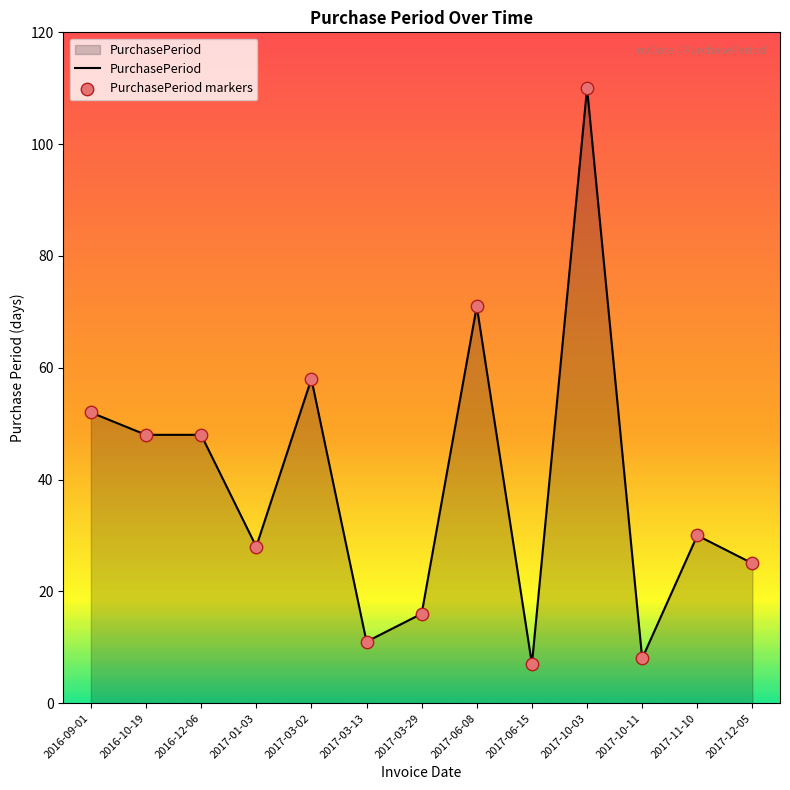

What is the change in value from 2017-01-03 to 2017-03-13?

-17